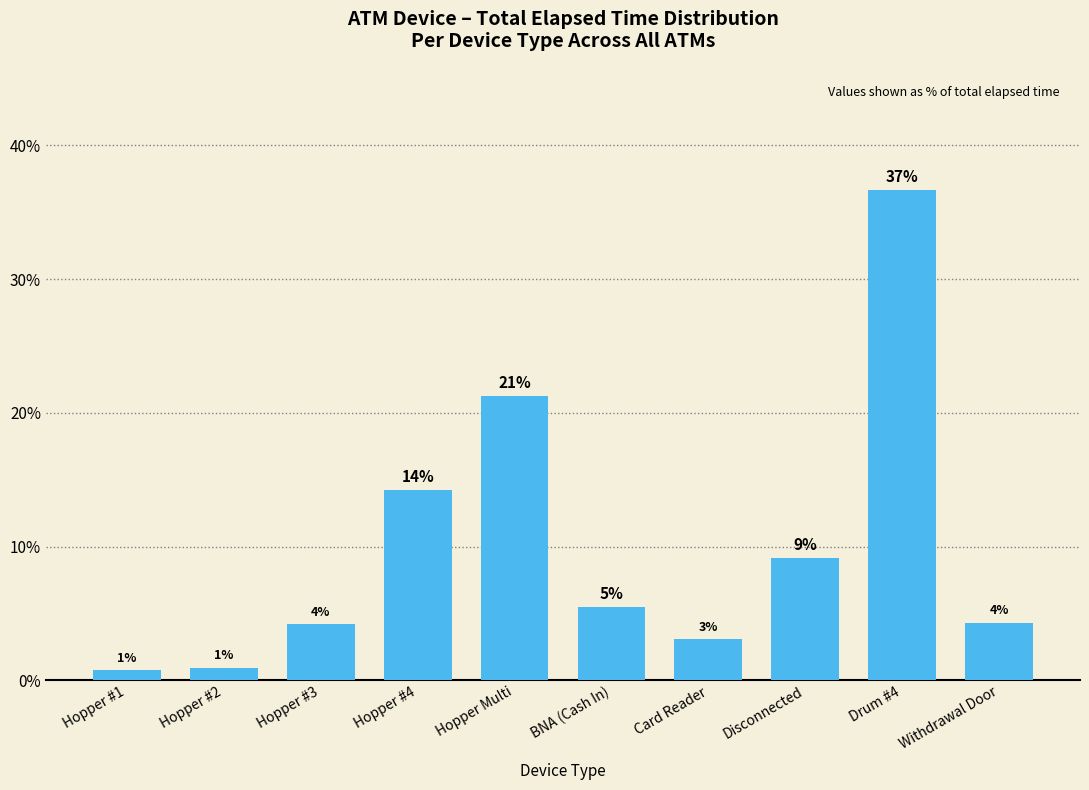

Reading left to right, transcribe all the data shown in this chart.

Hopper #1=0.8	Hopper #2=0.9	Hopper #3=4.2	Hopper #4=14.2	Hopper Multi=21.3	BNA (Cash In)=5.5	Card Reader=3.1	Disconnected=9.1	Drum #4=36.6	Withdrawal Door=4.3